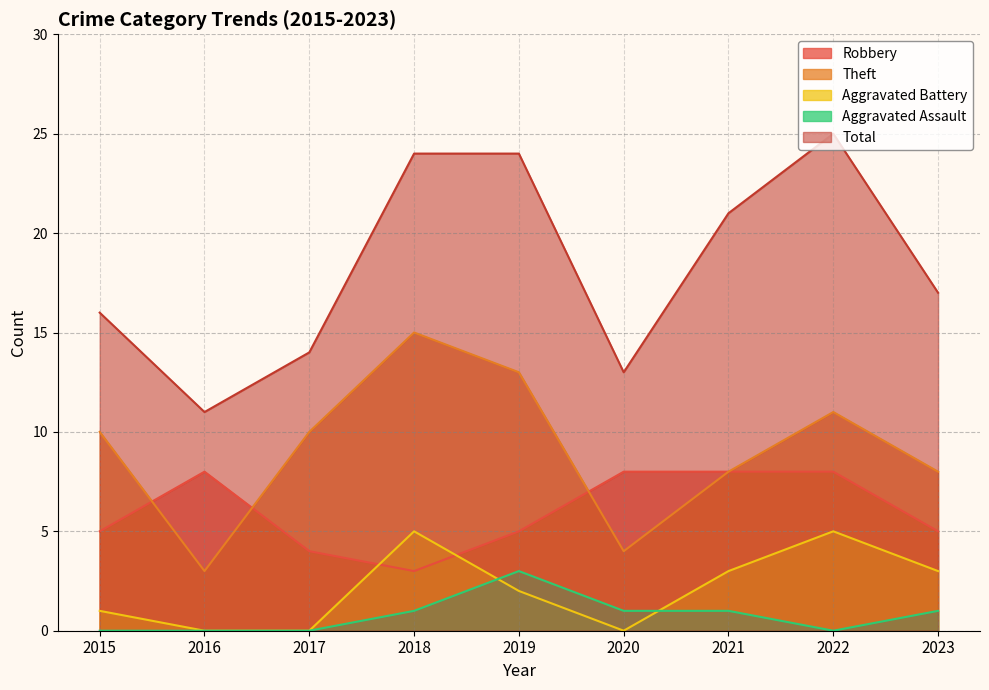

Which series has the widest spread of values?

Total